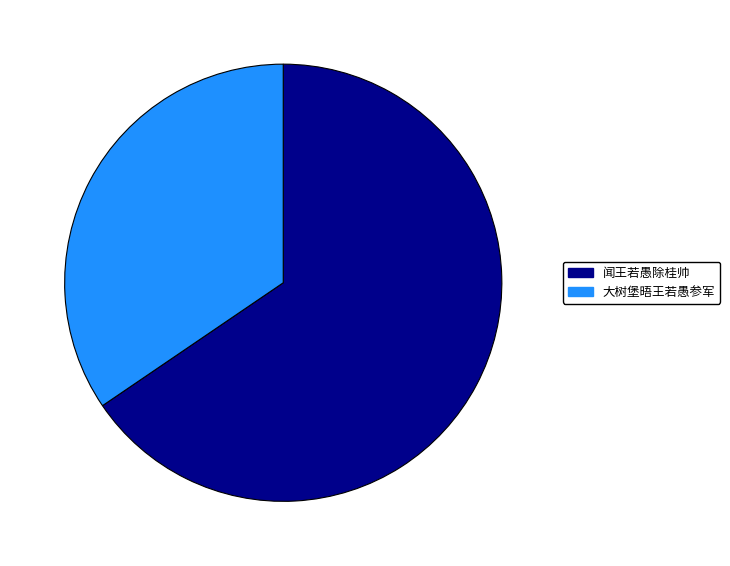

What is the ratio of the value at 闻王若愚除桂帅 to the value at 大树堡晤王若愚参军?

1.9